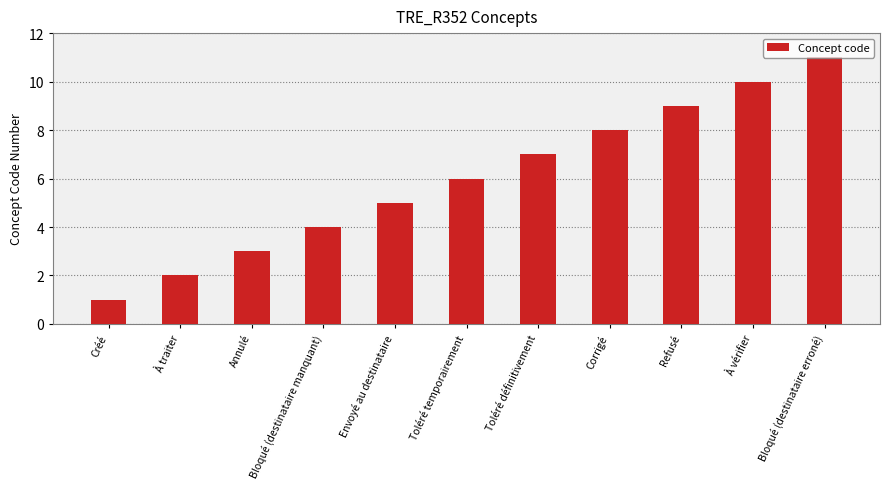

What is the sum of all values?

66